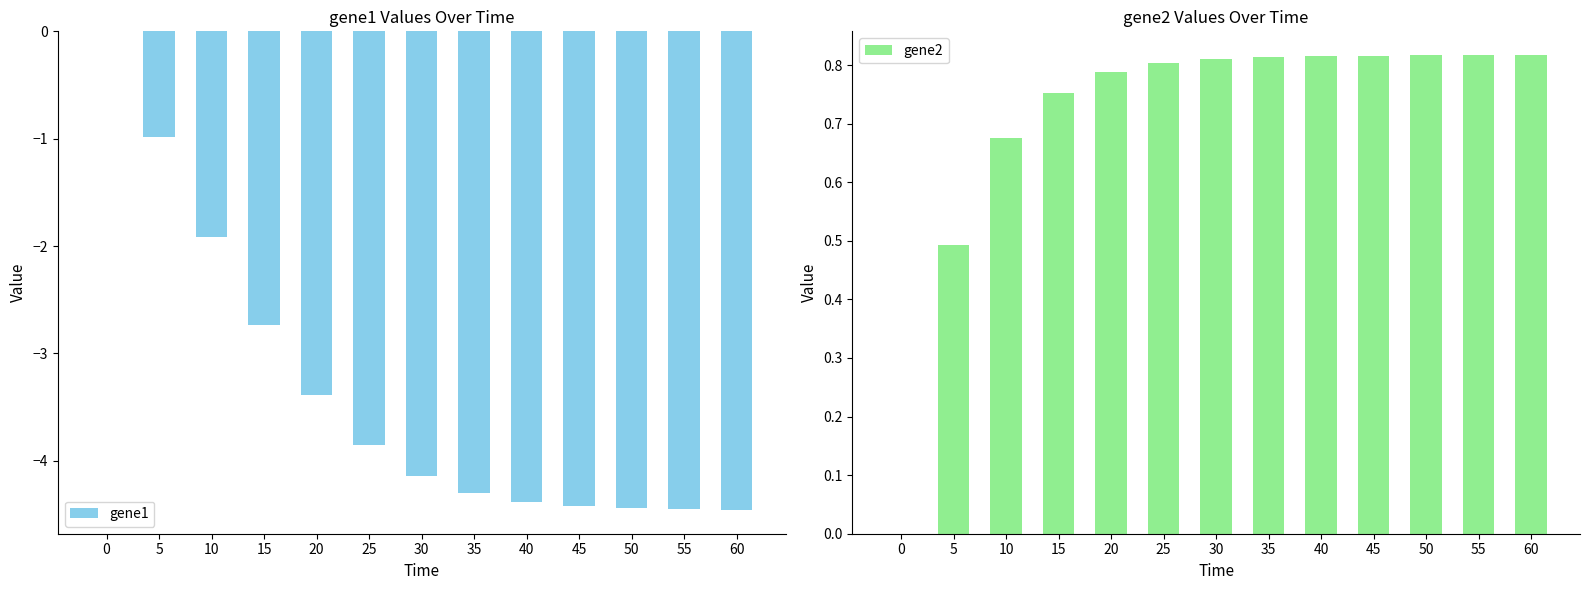

Where is gene1 nearest to the value -2?

10